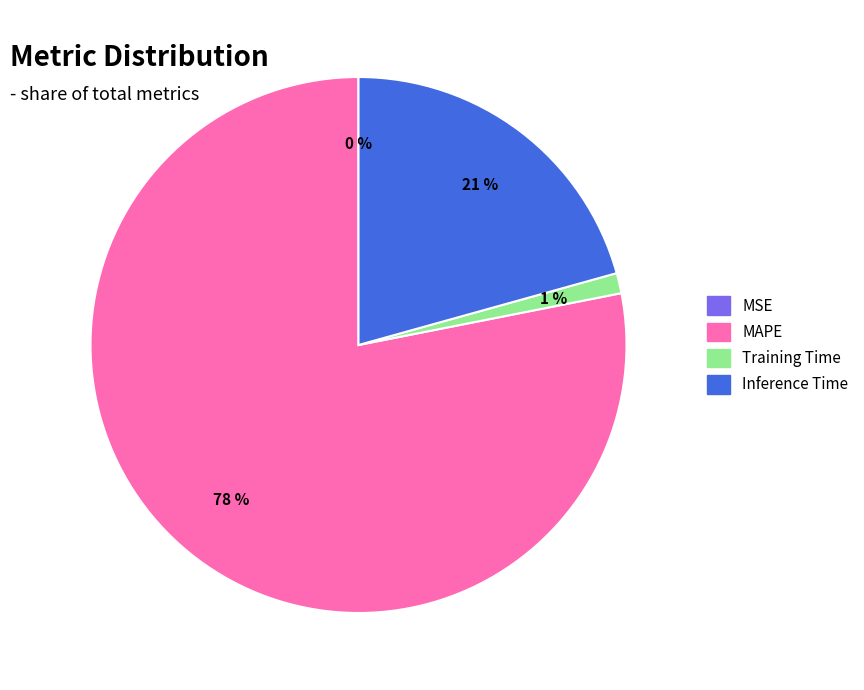

To the nearest percent, what is the difference between the largest and smallest slice percentages?

78%